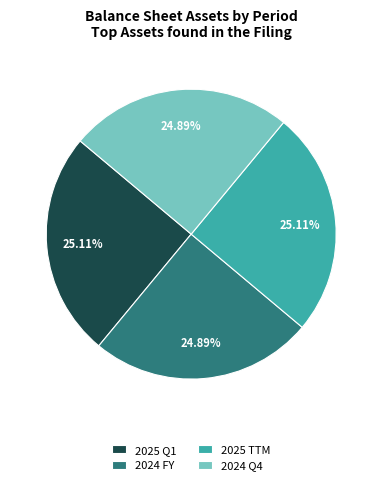

The 2025 Q1 slice represents 25% of the pie. True or false?

True